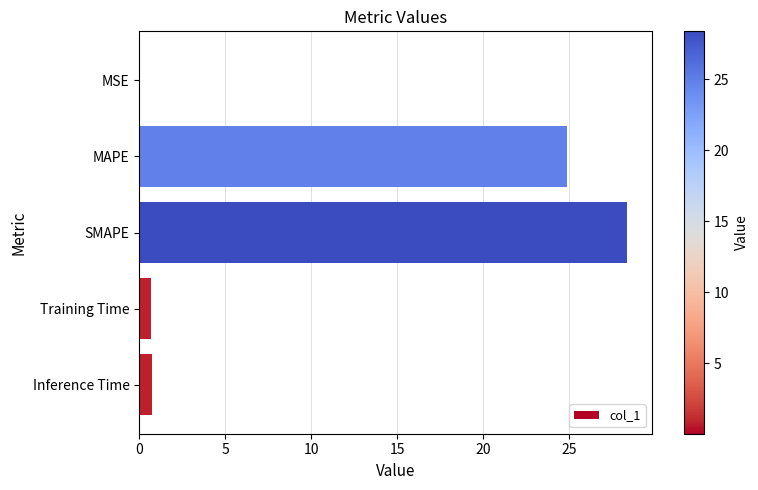

Between MAPE and SMAPE, which is larger?

SMAPE